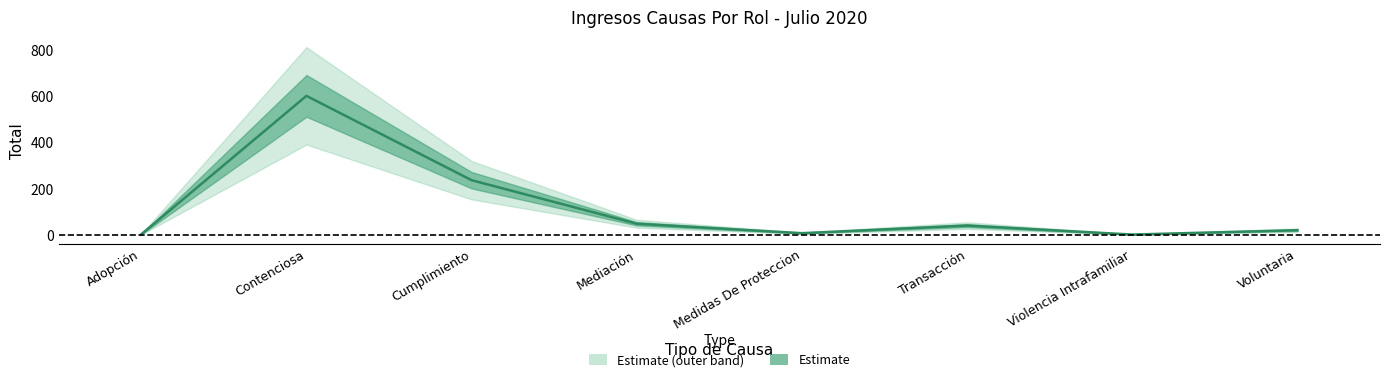

Reading left to right, what are all the values shown in this chart?

3	604	238	49	8	41	2	21